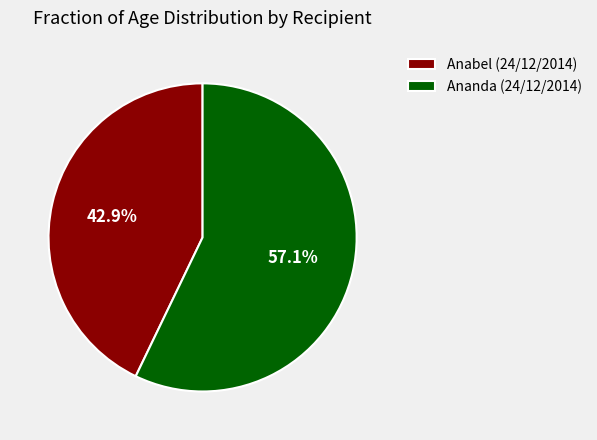

Which has a higher value, Ananda (24/12/2014) or Anabel (24/12/2014)?

Ananda (24/12/2014)